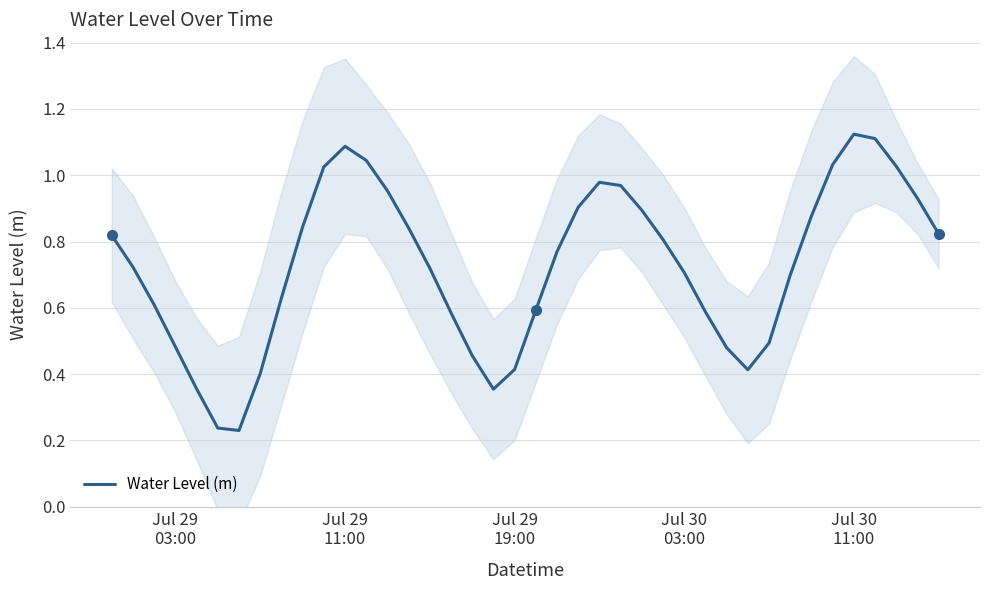

In Water Level (m), how many points are higher than both neighbors (excluding endpoints)?

3